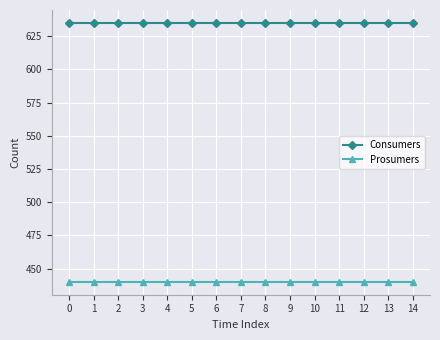

True or false: Consumers and Prosumers cross at least once.

False